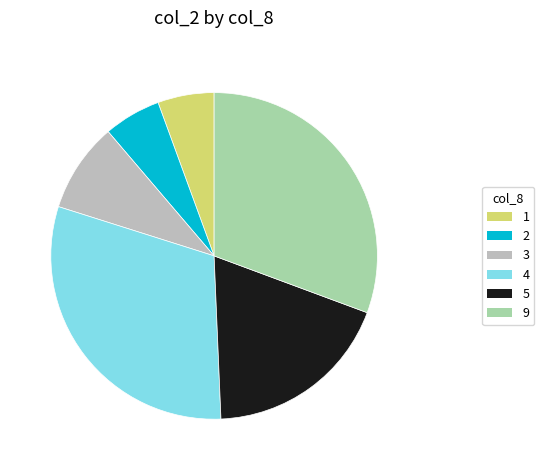

Which has a higher value, 9 or 2?

9